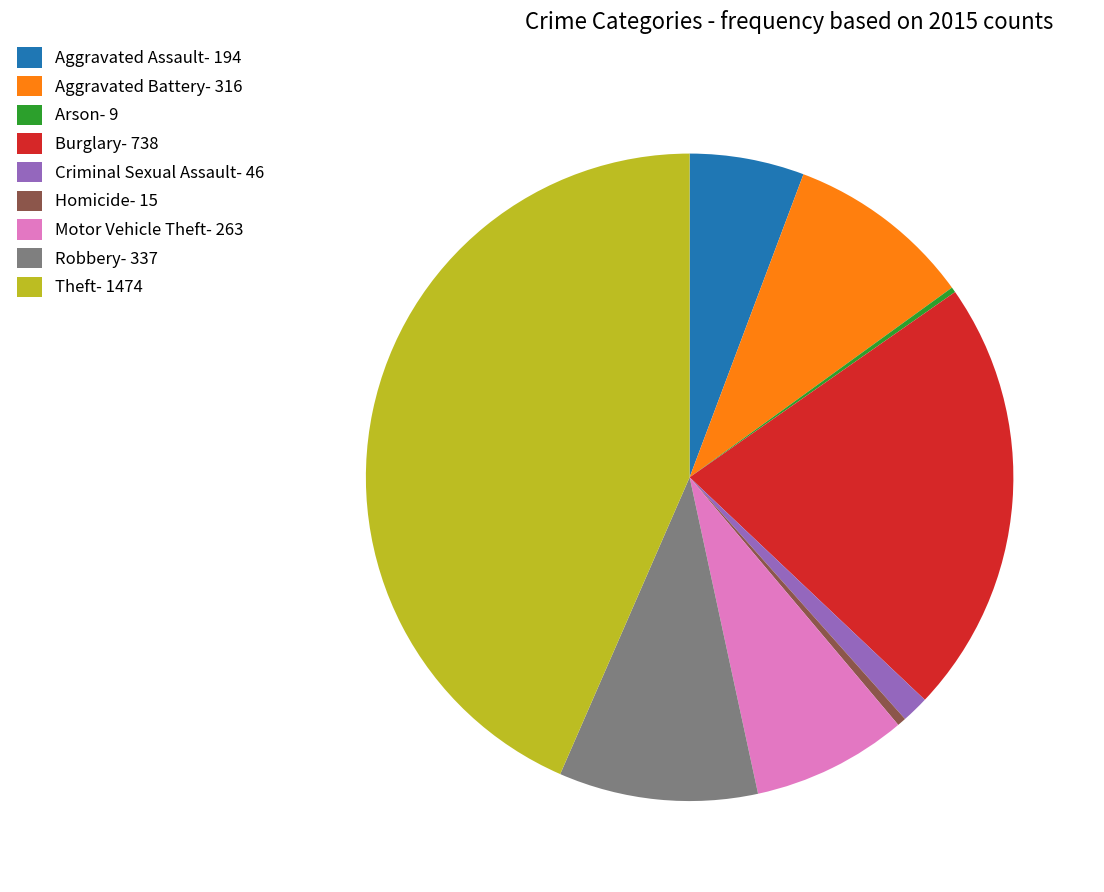

Is Burglary the majority of the pie?

No